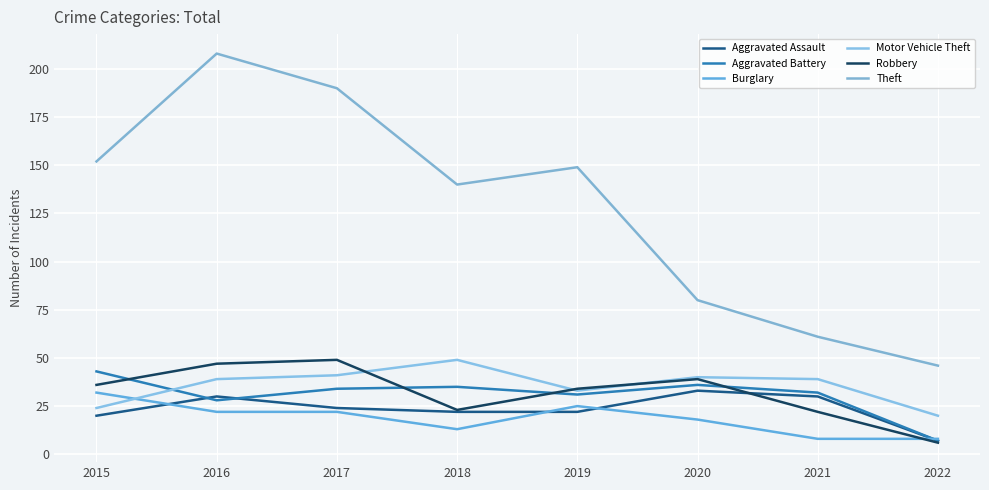

List the labels in order of Aggravated Battery value, largest first.

2015, 2020, 2018, 2017, 2021, 2019, 2016, 2022